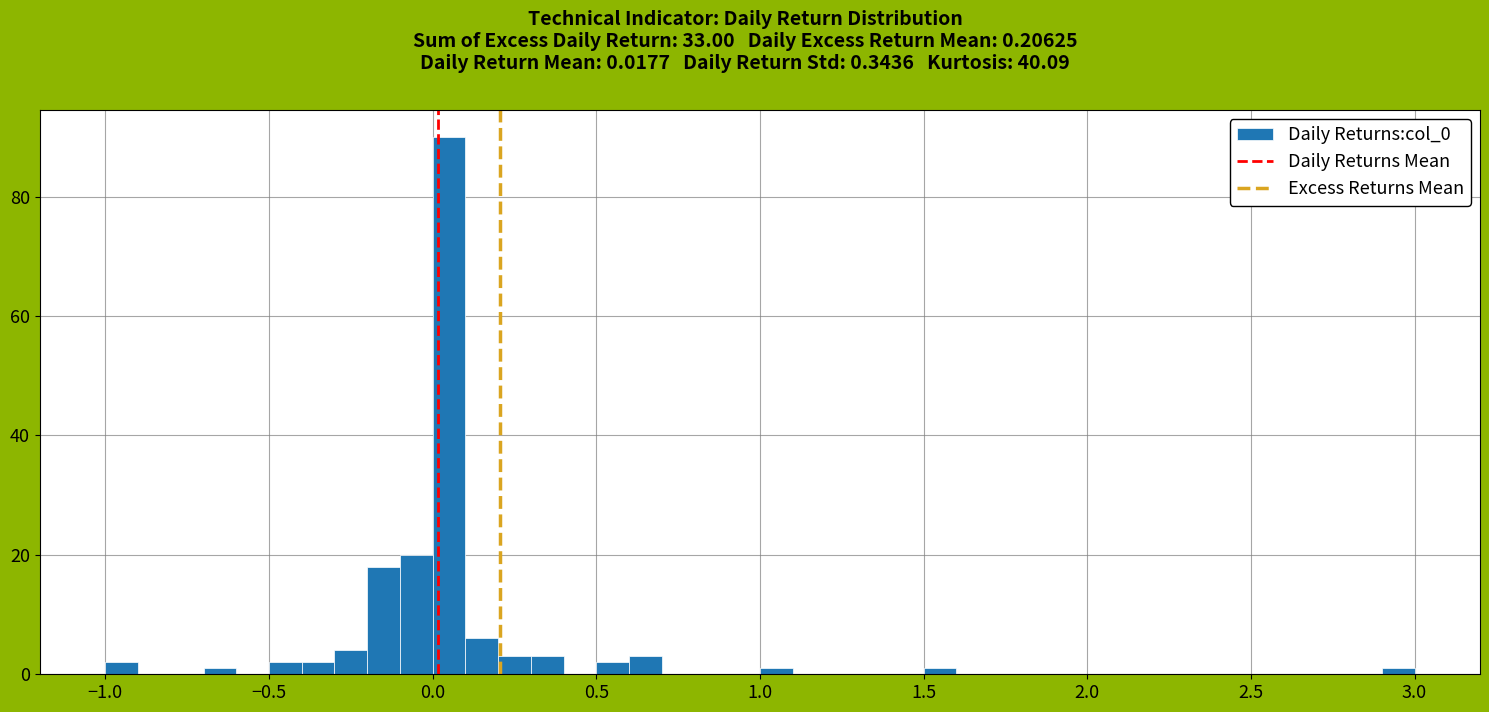

Read against the x-axis, roughly where is the centre of the tallest bar?

0.05